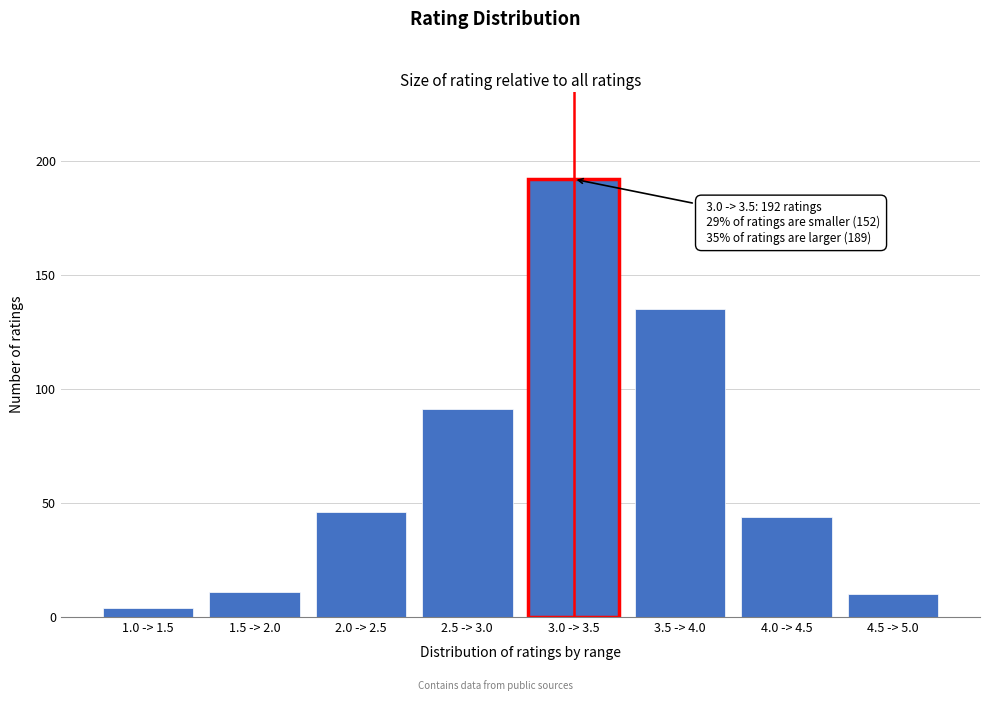

Reading left to right, what are all the values shown in this chart?

1.0 -> 1.5=4	1.5 -> 2.0=11	2.0 -> 2.5=46	2.5 -> 3.0=91	3.0 -> 3.5=192	3.5 -> 4.0=135	4.0 -> 4.5=44	4.5 -> 5.0=10